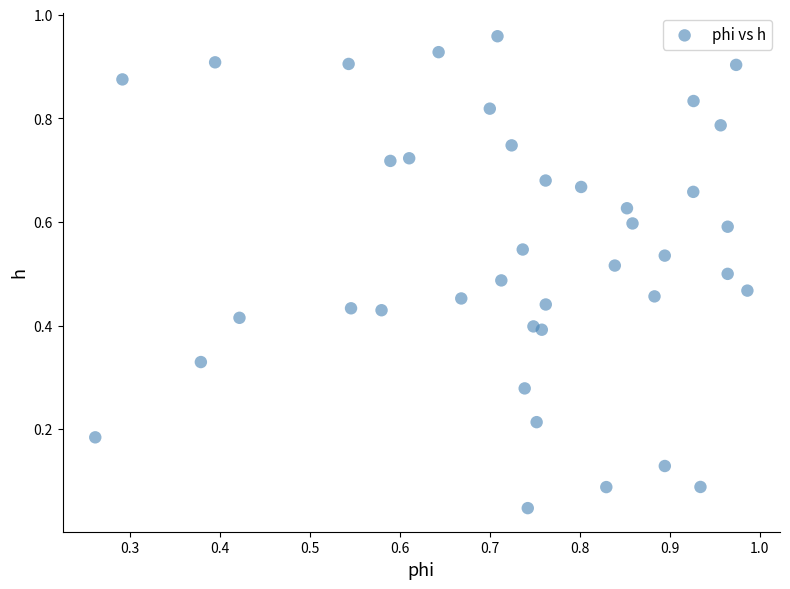

Count the number of points in this scatter plot.

40